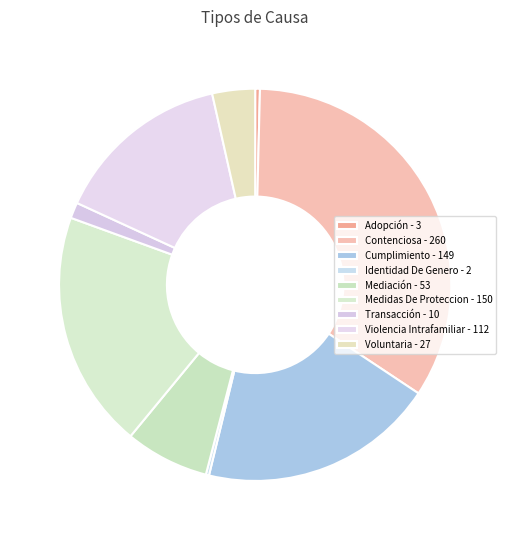

The Cumplimiento slice represents 9% of the pie. True or false?

False